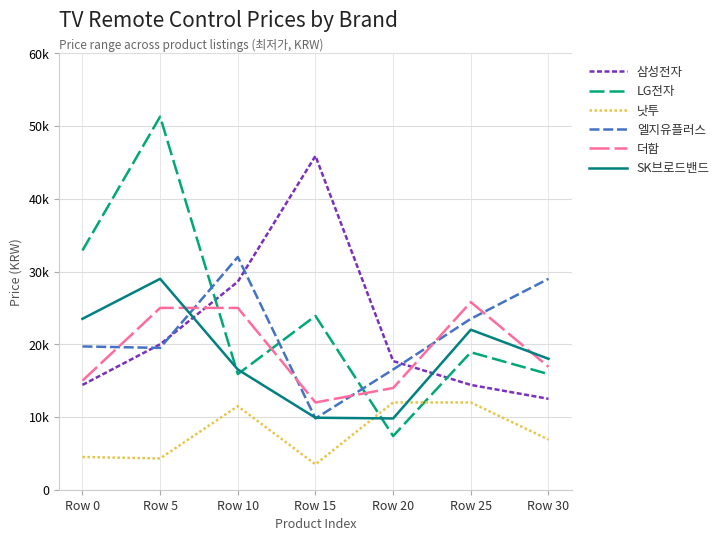

What are all the series names shown in the legend?

삼성전자, LG전자, 낫투, 엘지유플러스, 더함, SK브로드밴드